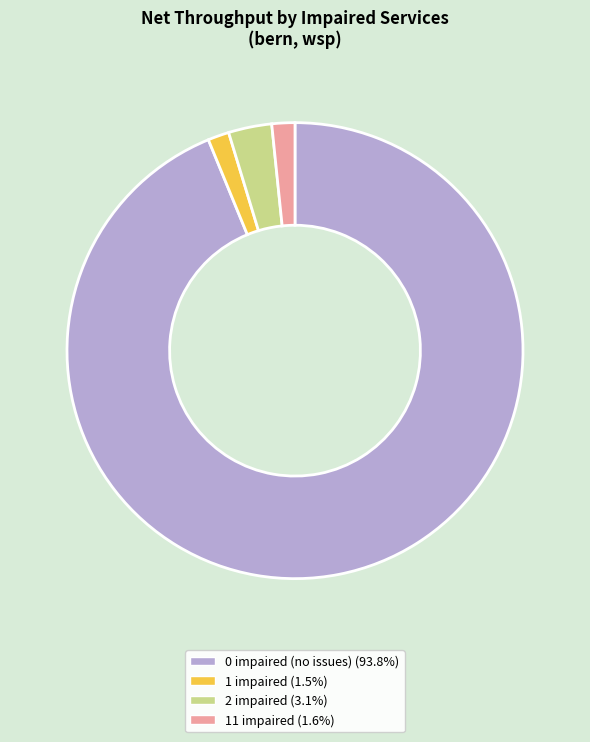

Between 1 impaired and 2 impaired, which is larger?

2 impaired